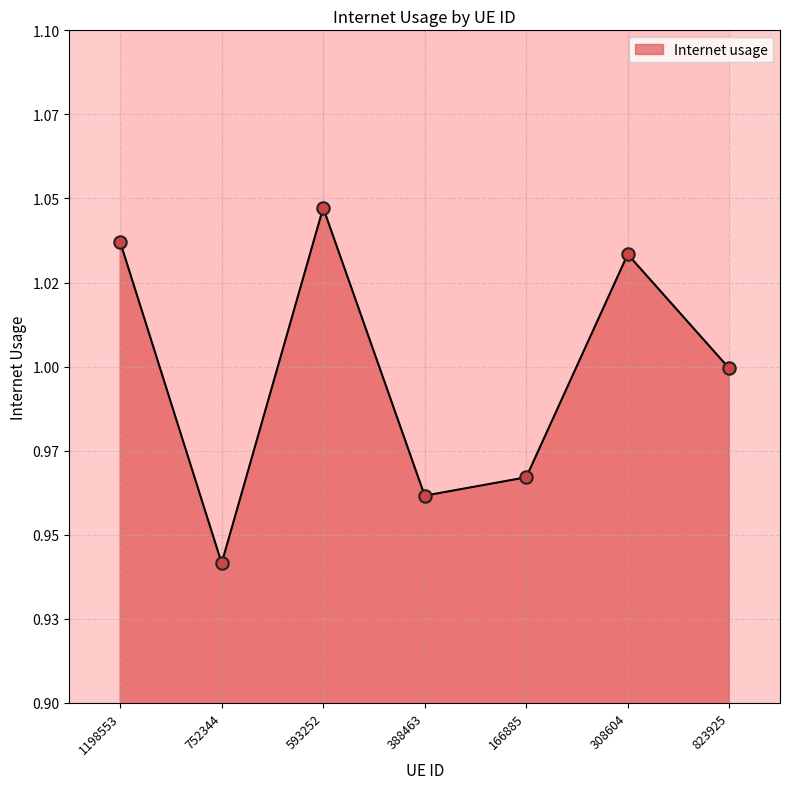

What is the ratio of the value at 388463 to the value at 593252?

0.9